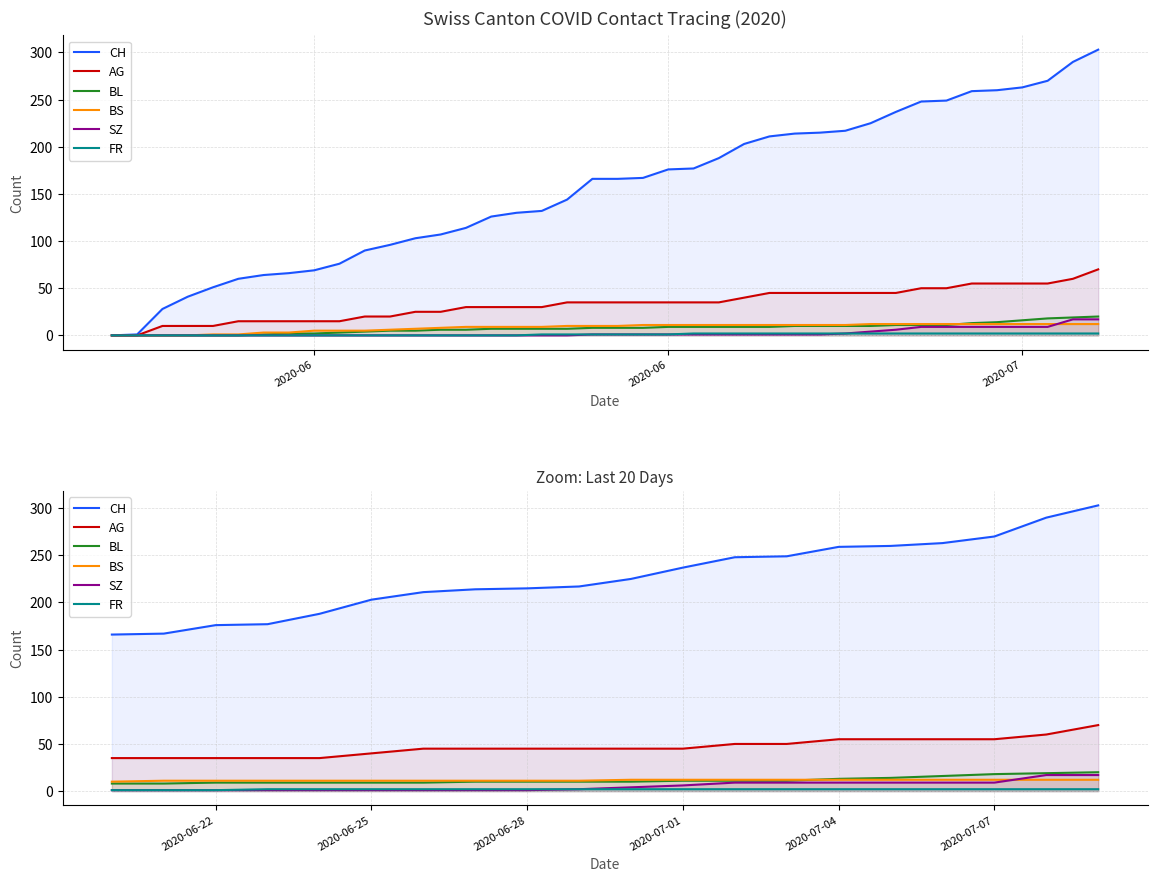

True or false: SZ and AG intersect in this chart.

False